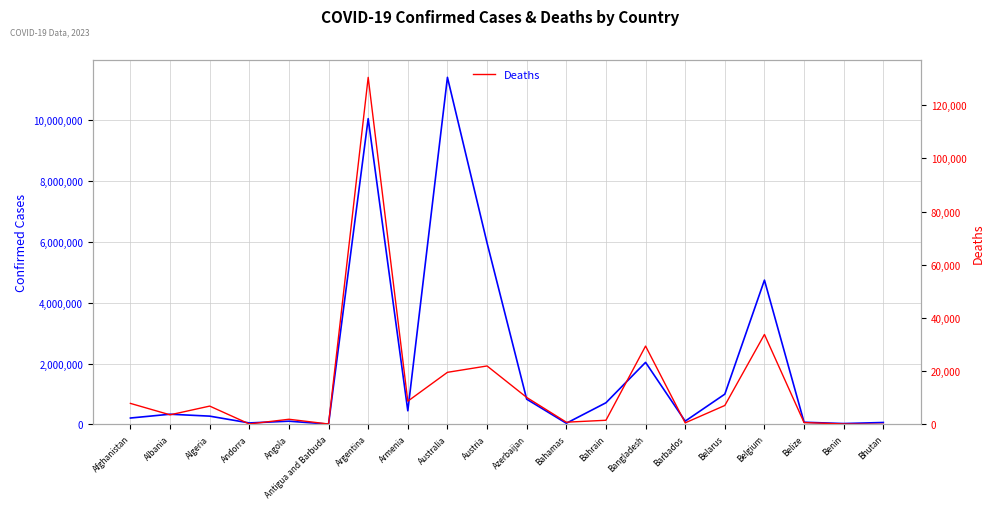

List the labels in order of Confirmed Cases value, largest first.

Australia, Argentina, Austria, Belgium, Bangladesh, Belarus, Azerbaijan, Bahrain, Armenia, Albania, Algeria, Afghanistan, Barbados, Angola, Belize, Bhutan, Andorra, Bahamas, Benin, Antigua and Barbuda